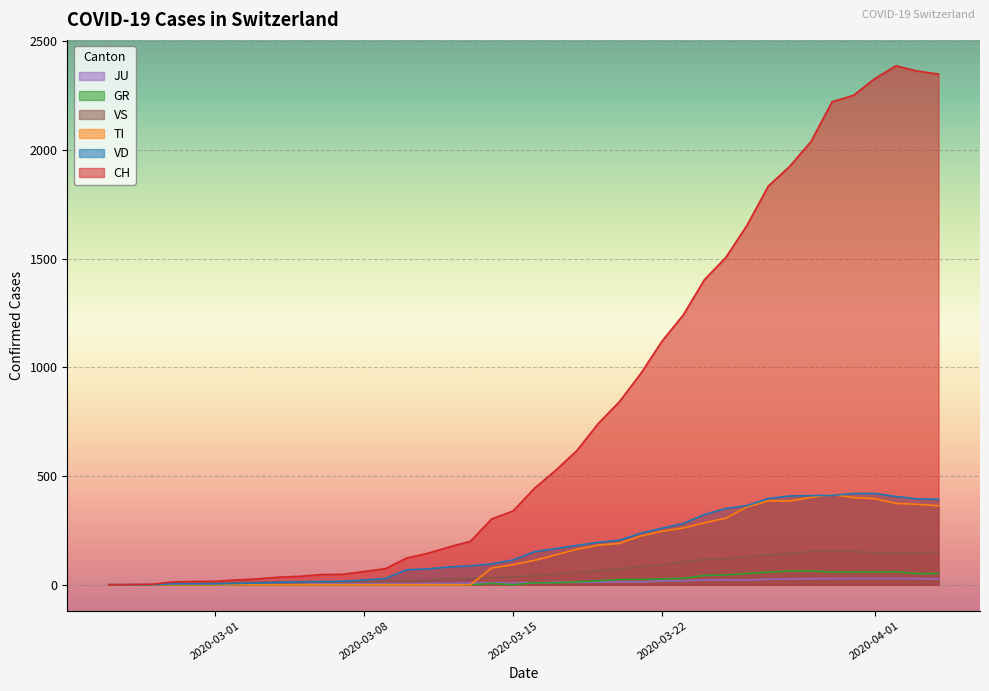

How many positive values does the VS series have?

37